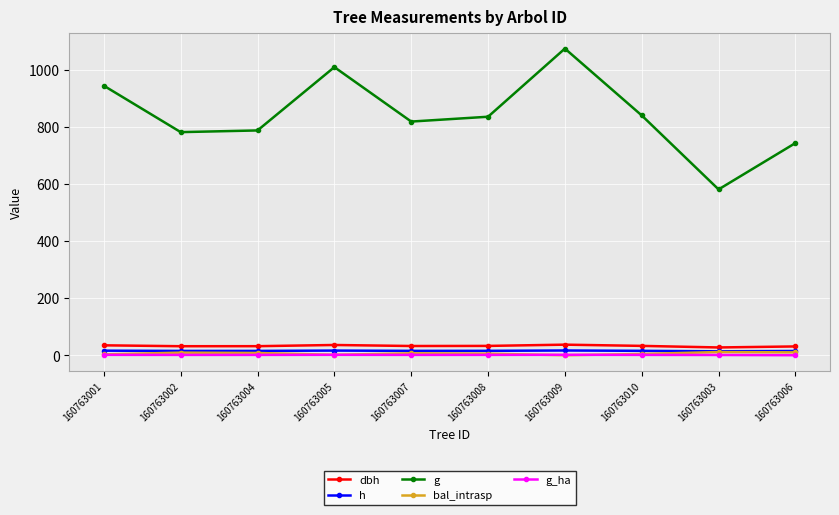

What is the difference between the maximum and minimum values in the h series?

2.8